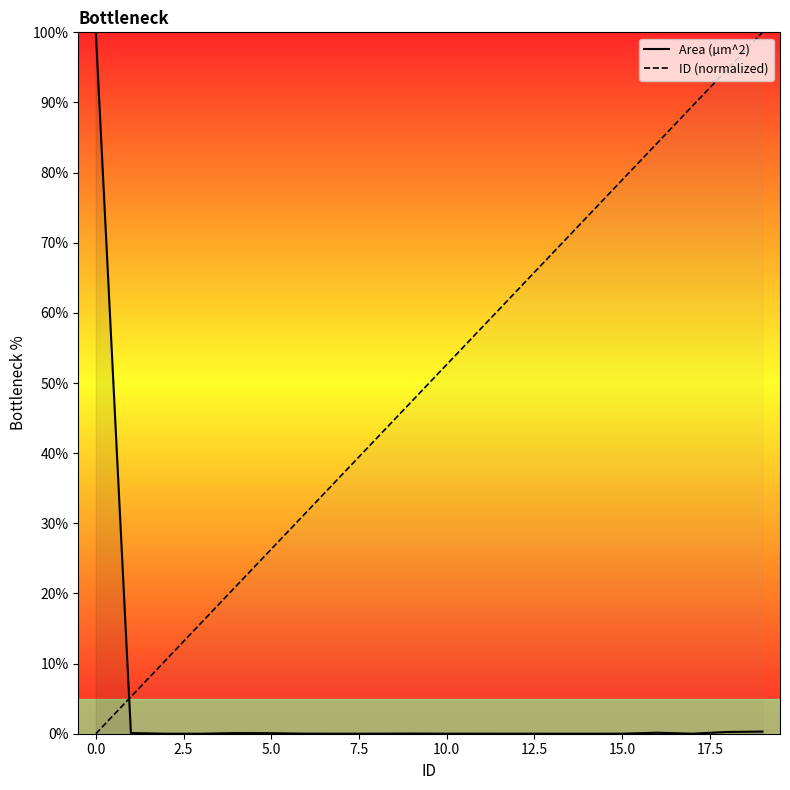

How many positive values does the ID (normalized) series have?

19